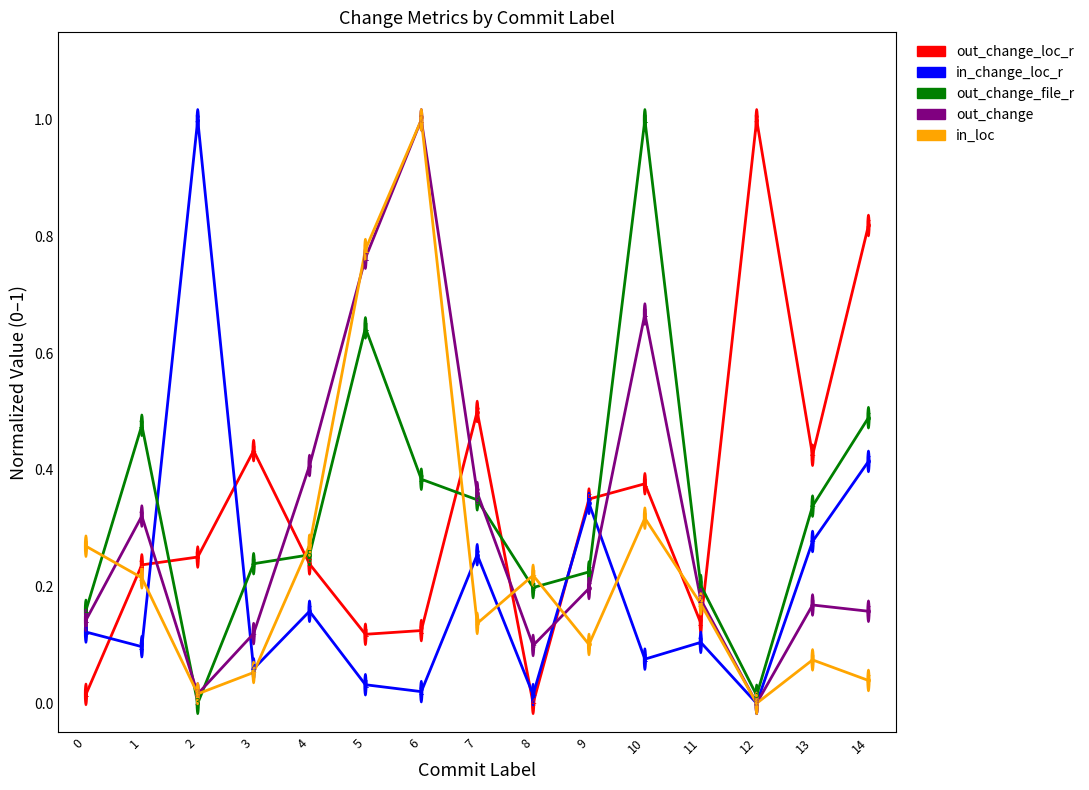

How many intersections are there between in_loc and out_change_file_r?

7